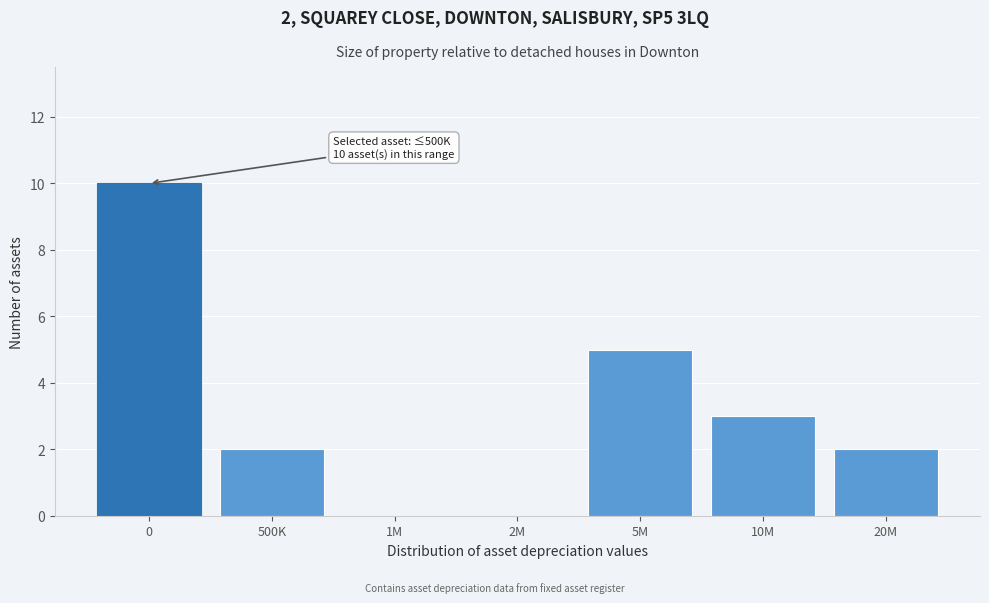

Reading left to right, list all the values displayed in this chart.

0=10	500K=2	1M=0	2M=0	5M=5	10M=3	20M=2